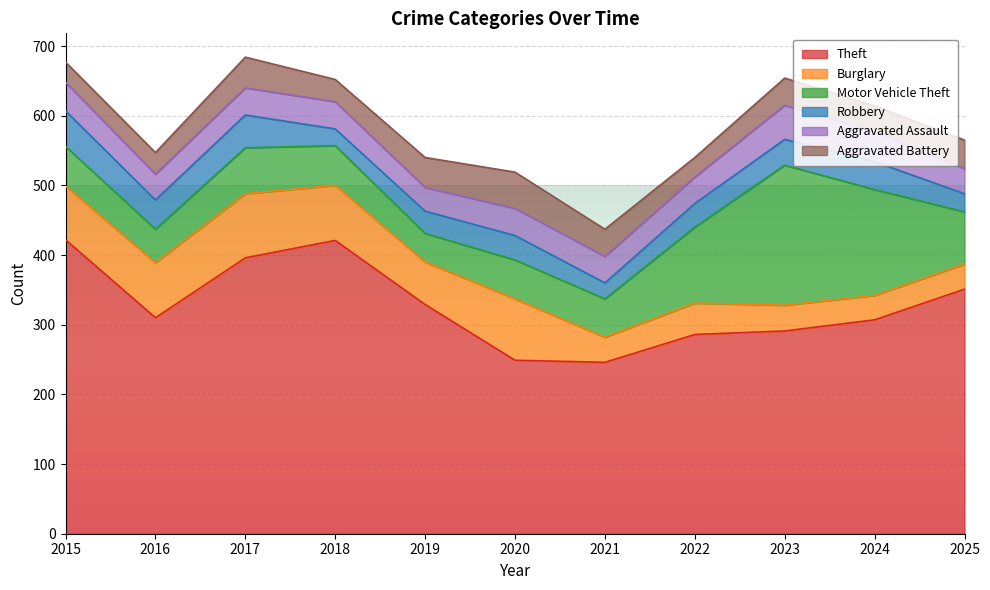

What are all the series names shown in the legend?

Theft, Burglary, Motor Vehicle Theft, Robbery, Aggravated Assault, Aggravated Battery